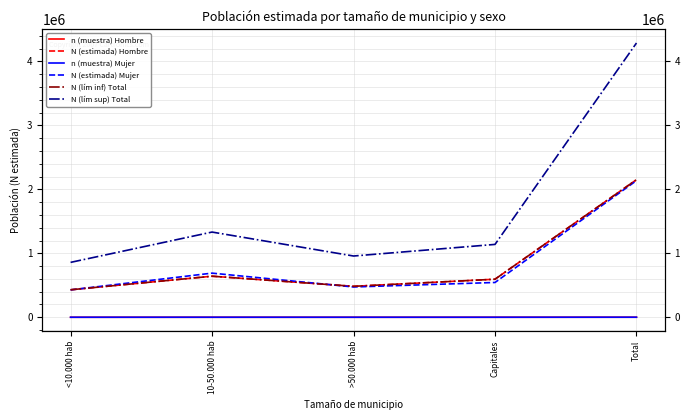

What position from the left is Capitales?

4